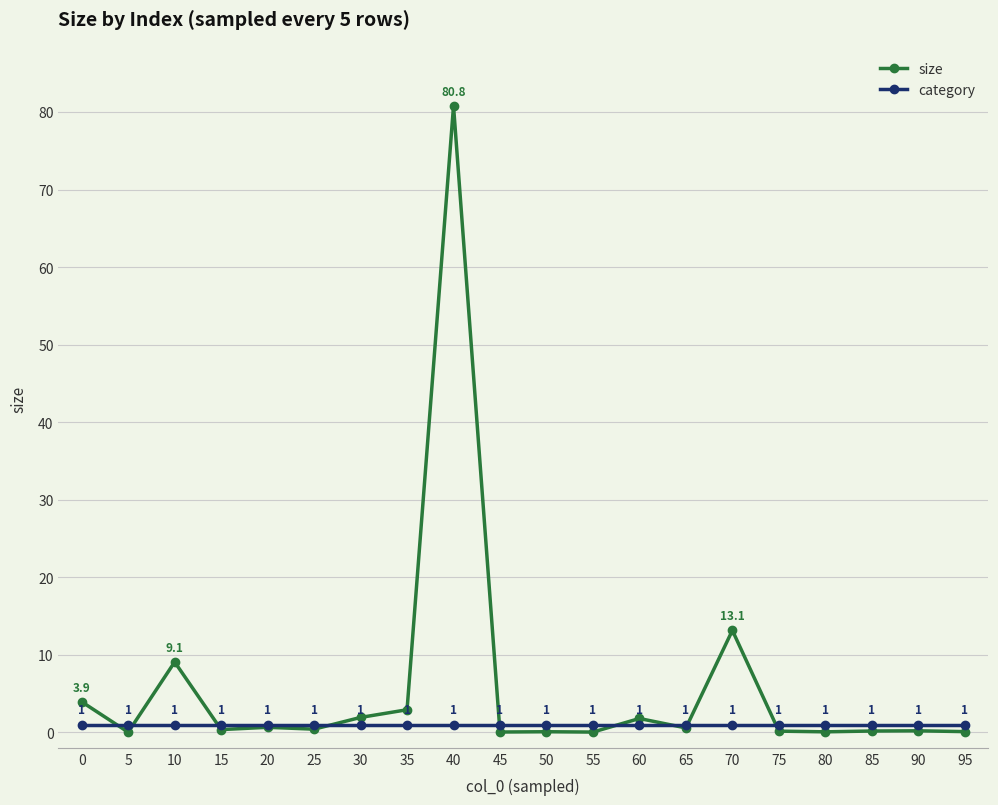

True or false: category has more than 0 points higher than both neighbors.

False